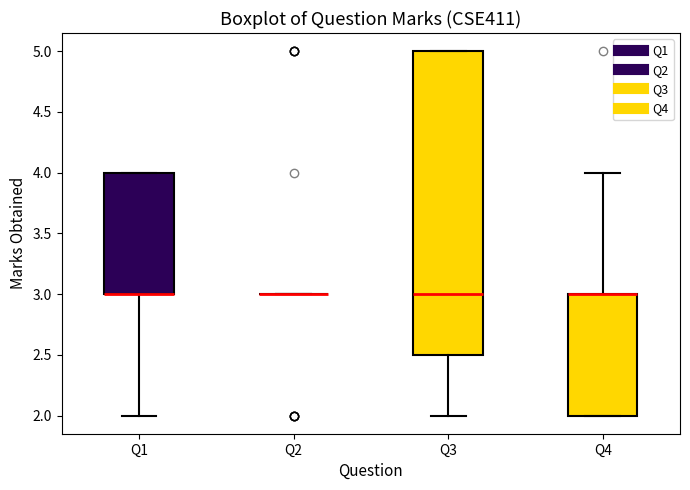

Reading left to right, read every box against the y-axis: the position of its median line, the range the box covers, and the ends of its whiskers. The values are not printed on the chart, so give them approximately, as read against the axis.

Q1: median 3.0 (drawn on the box's lower edge), box 3.0 to 4.0, whiskers 2.0 to 4.0
Q2: box collapsed to a line at 3.0, whiskers 3.0 to 3.0
Q3: median 3.0, box 2.5 to 5.0, whiskers 2.0 to 5.0
Q4: median 3.0 (drawn on the box's upper edge), box 2.0 to 3.0, whiskers 2.0 to 4.0